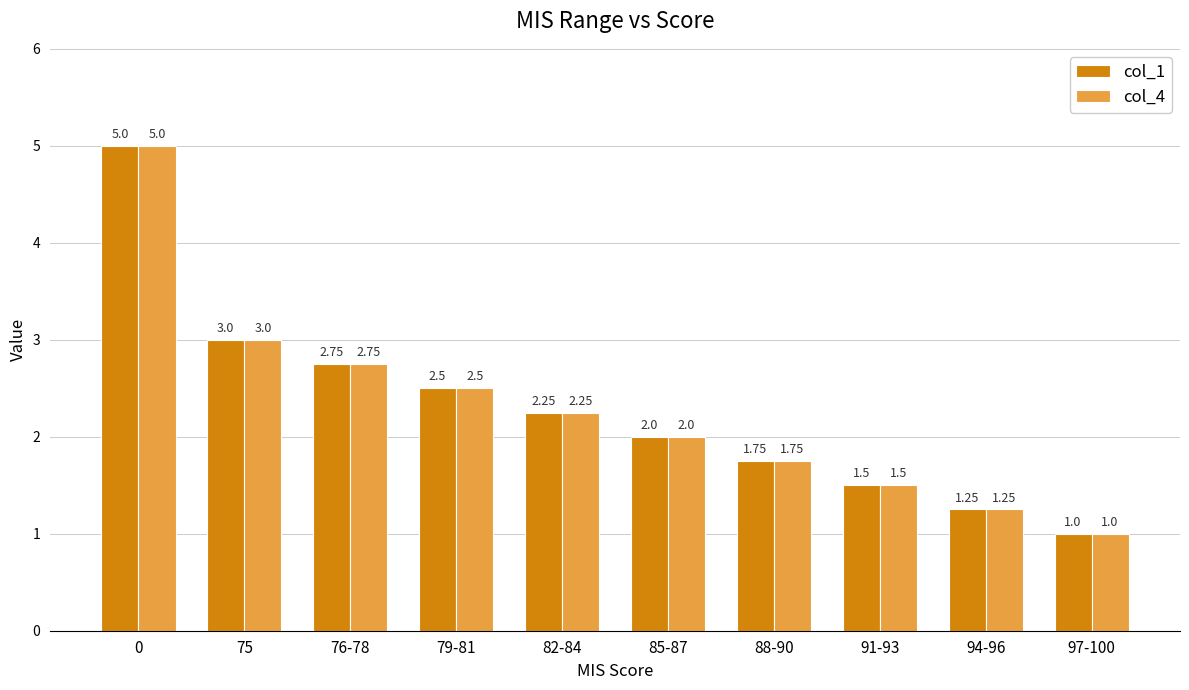

What is the sum of all col_1 values?

23.0